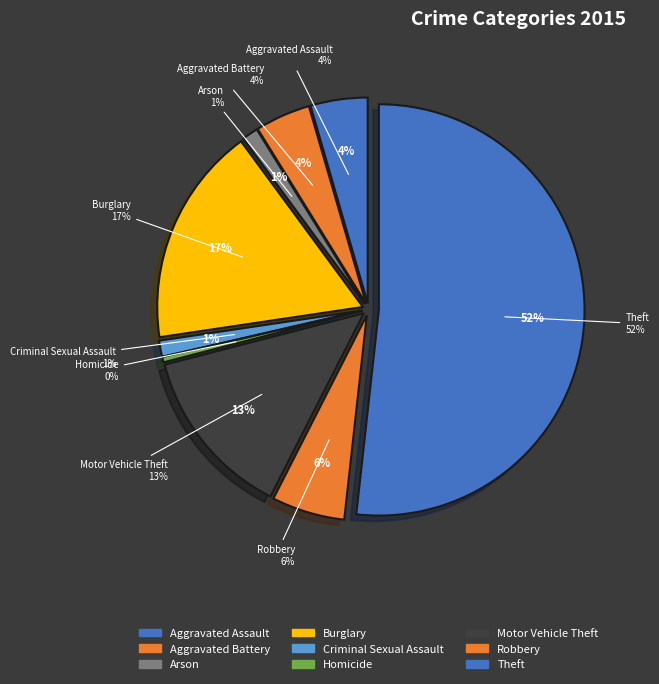

Which slice is the smallest?

Homicide